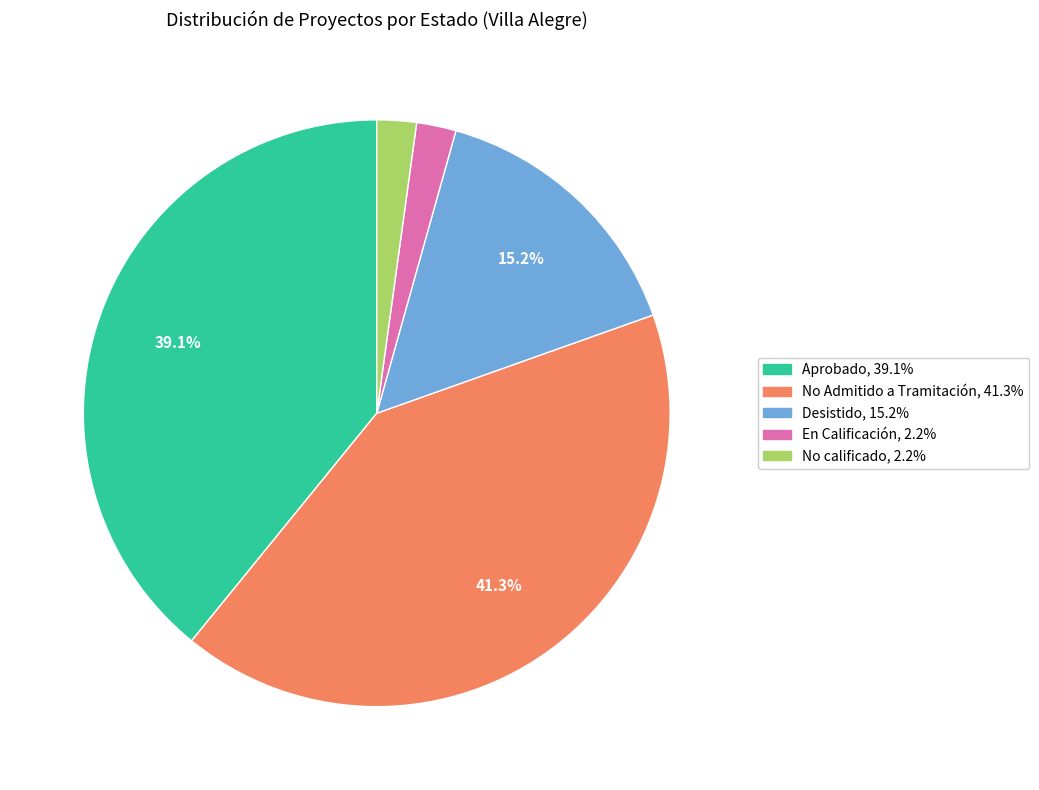

To the nearest percent, what is the difference between the largest and smallest slice percentages?

39%